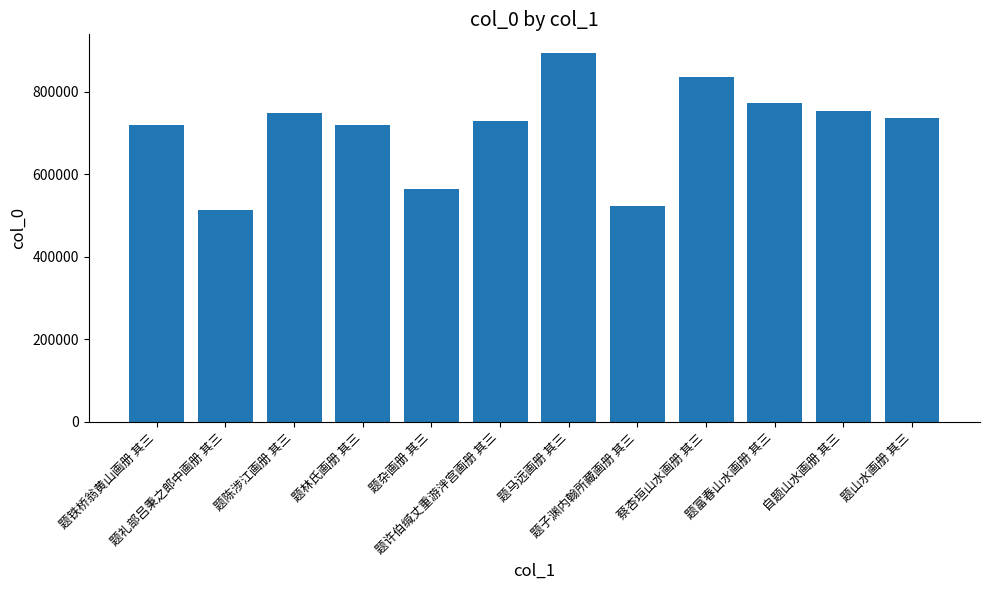

What is the average value?

709555